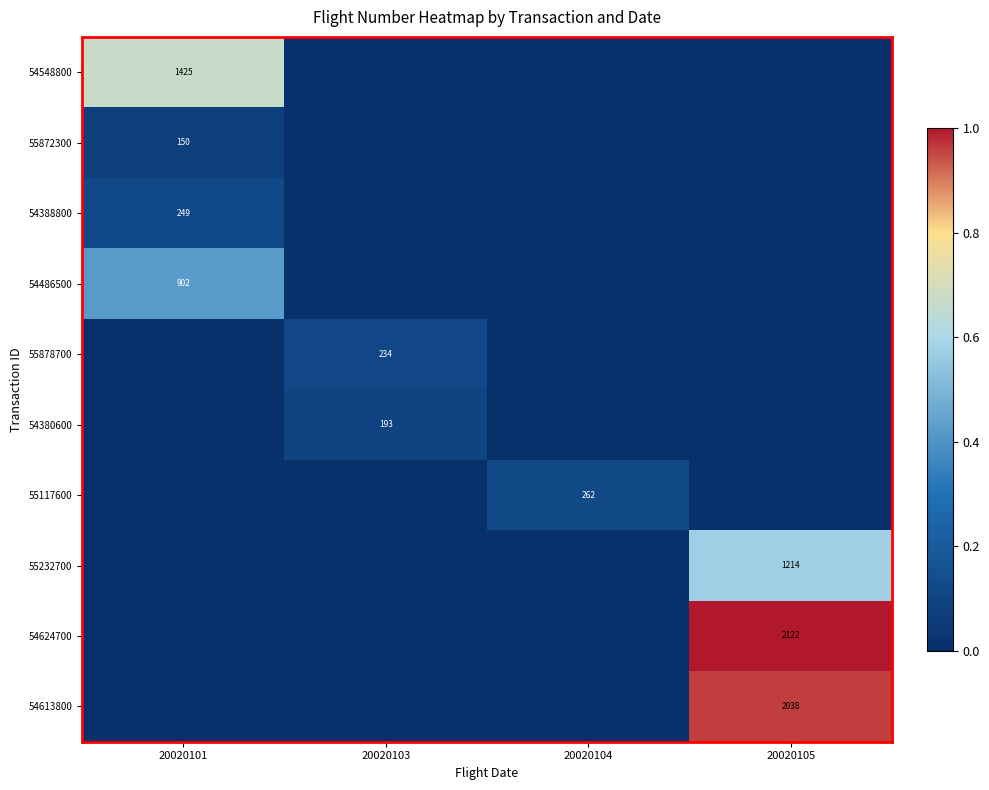

At how many categories does at least one series exceed 0?

4